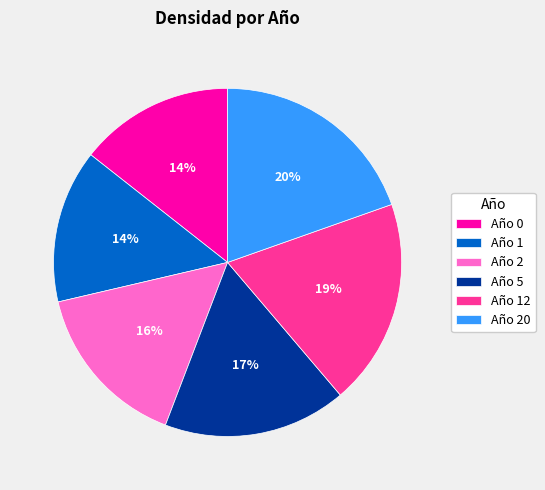

To the nearest percent, what percentage of the pie is Año 20?

20%